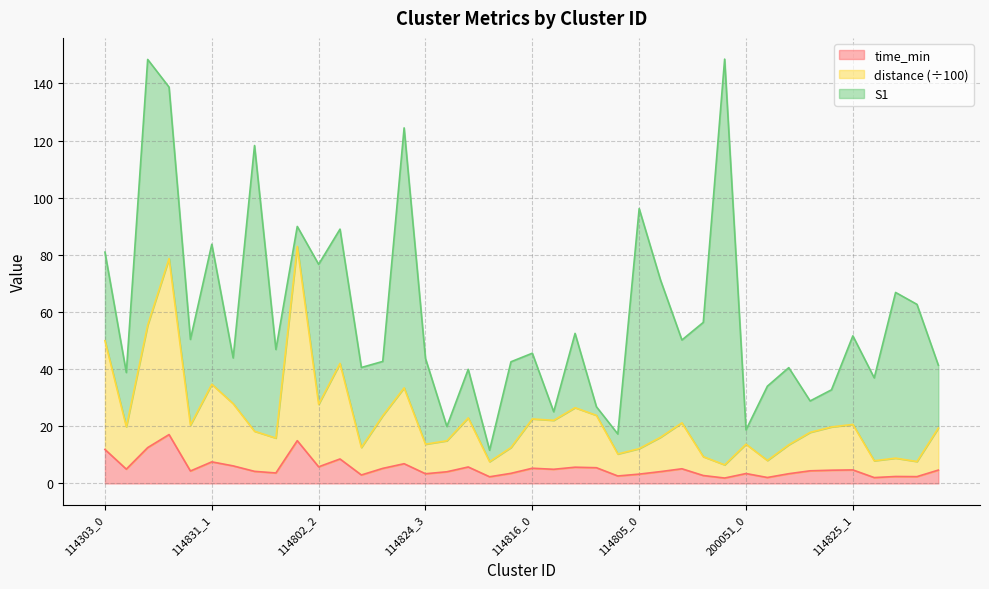

Where does the time_min series first go above 4?

114303_0